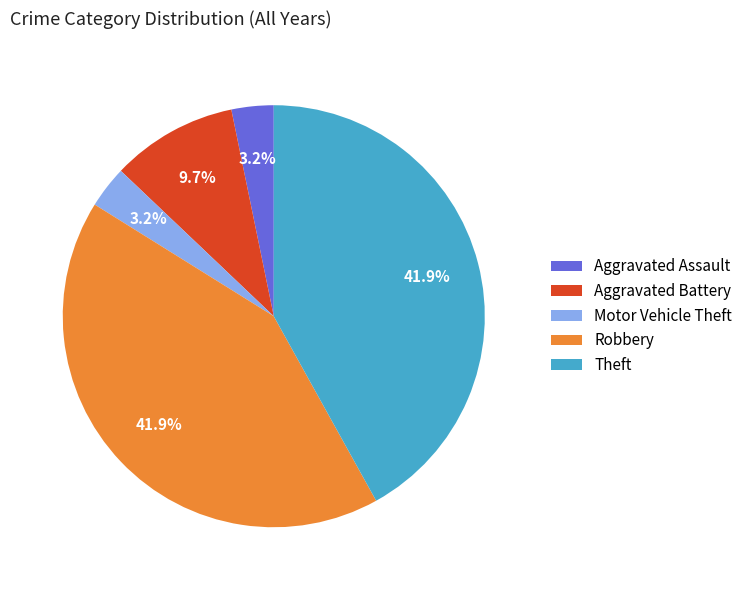

Is it true that Motor Vehicle Theft is 3% of the pie?

True